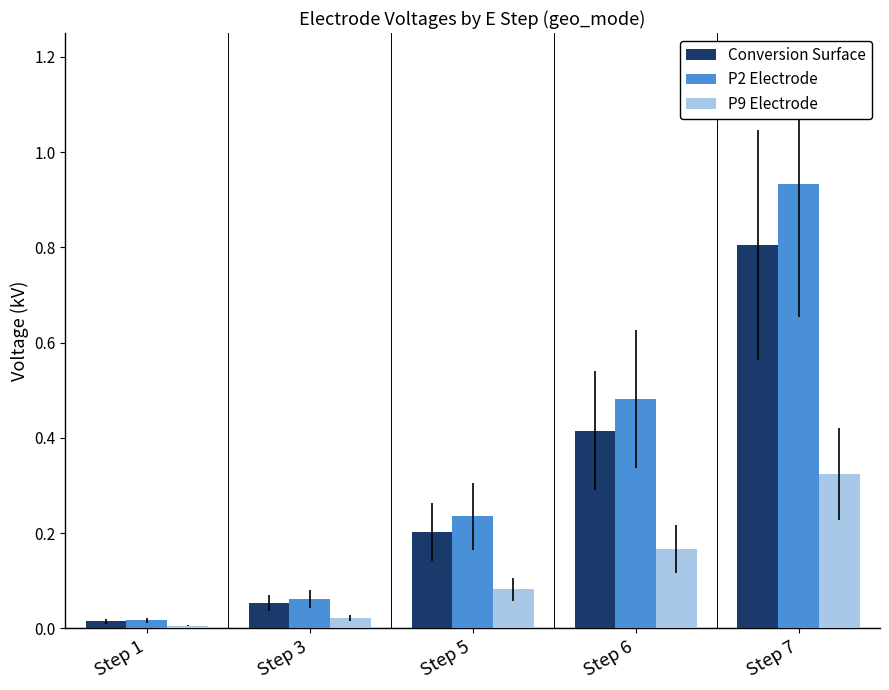

At how many categories does at least one series exceed 0?

5